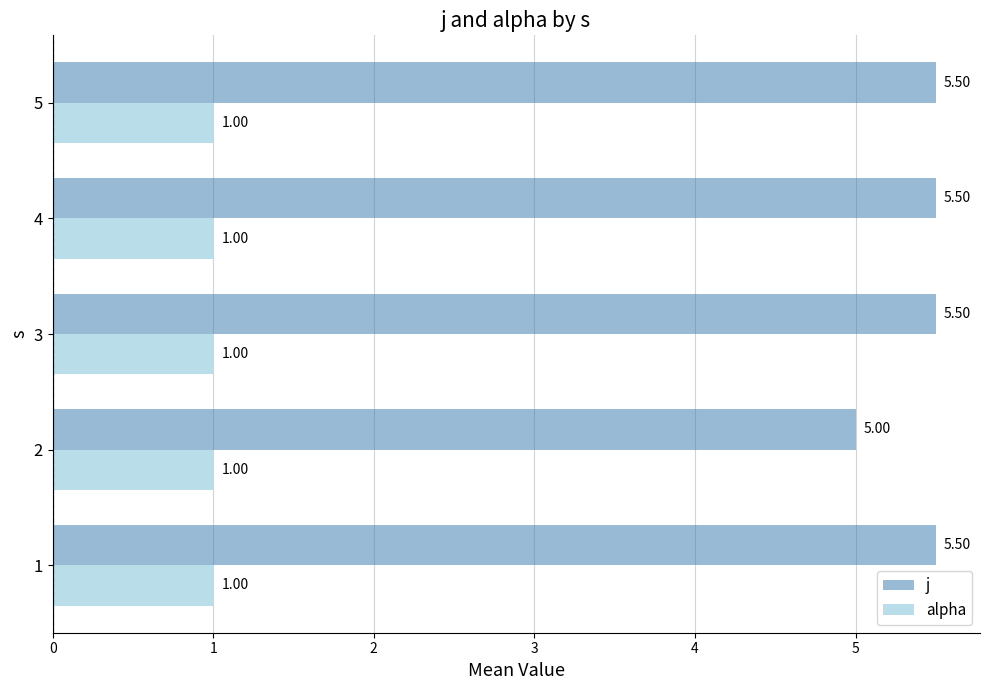

Rank the series by their maximum value, from lowest to highest.

alpha, j